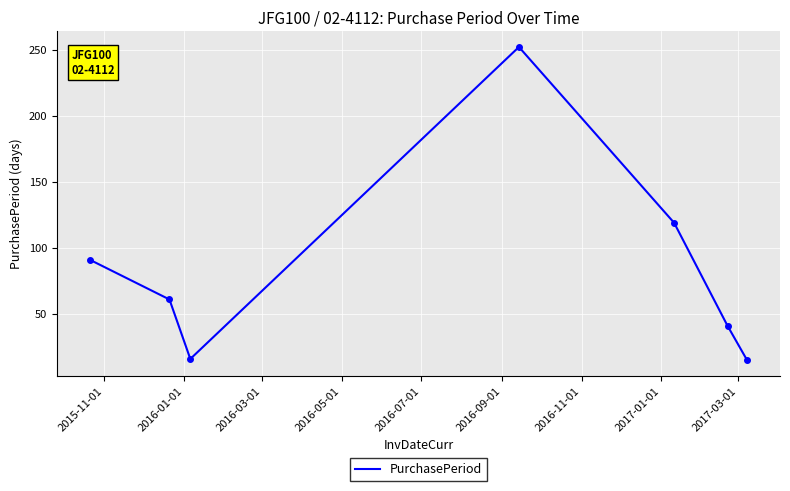

Count the number of data series in this chart.

1